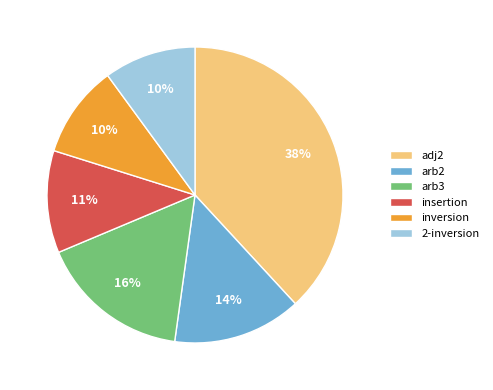

Combined, do insertion and adj2 account for over 50%?

No